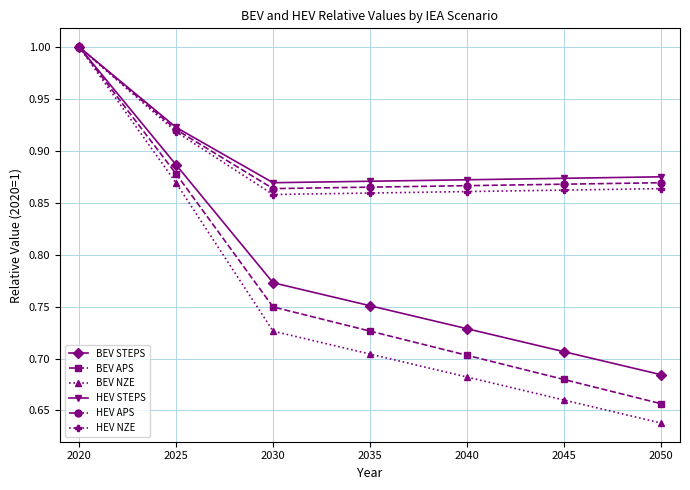

Which series has the widest spread of values?

BEV NZE